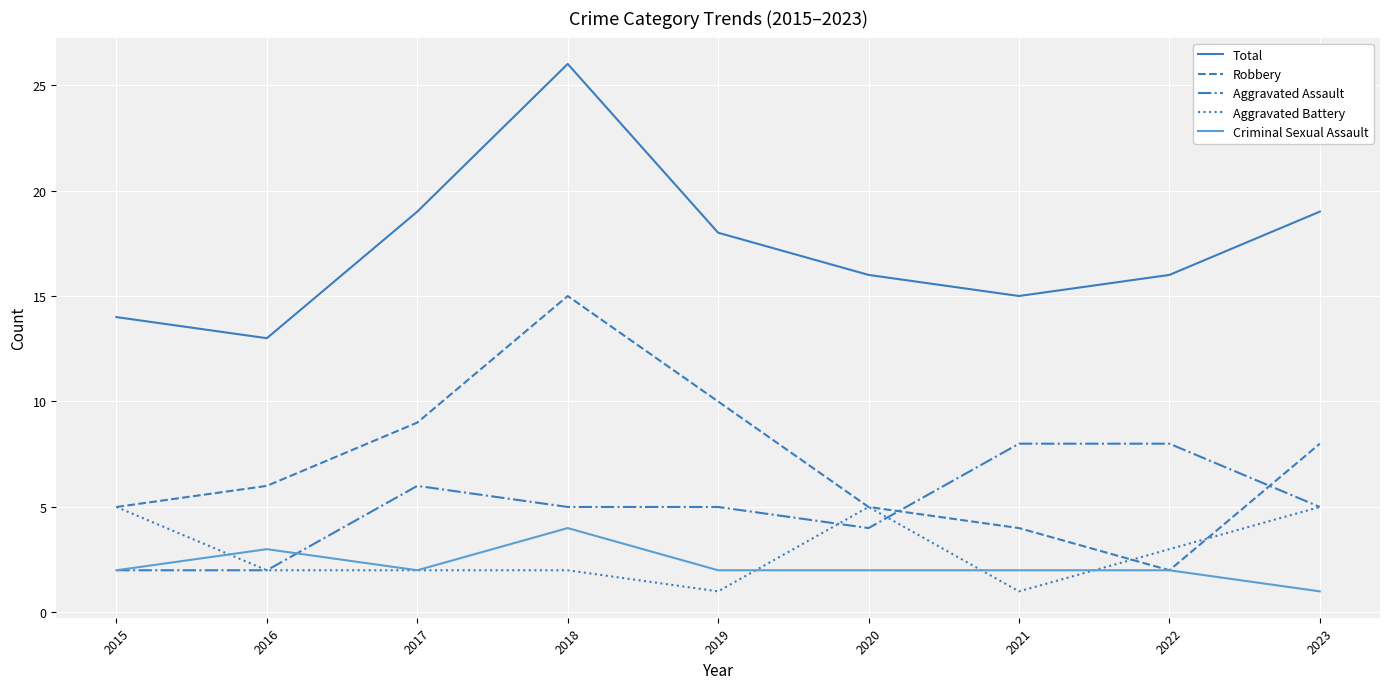

Which series changed the most between 2016 and 2022?

Aggravated Assault